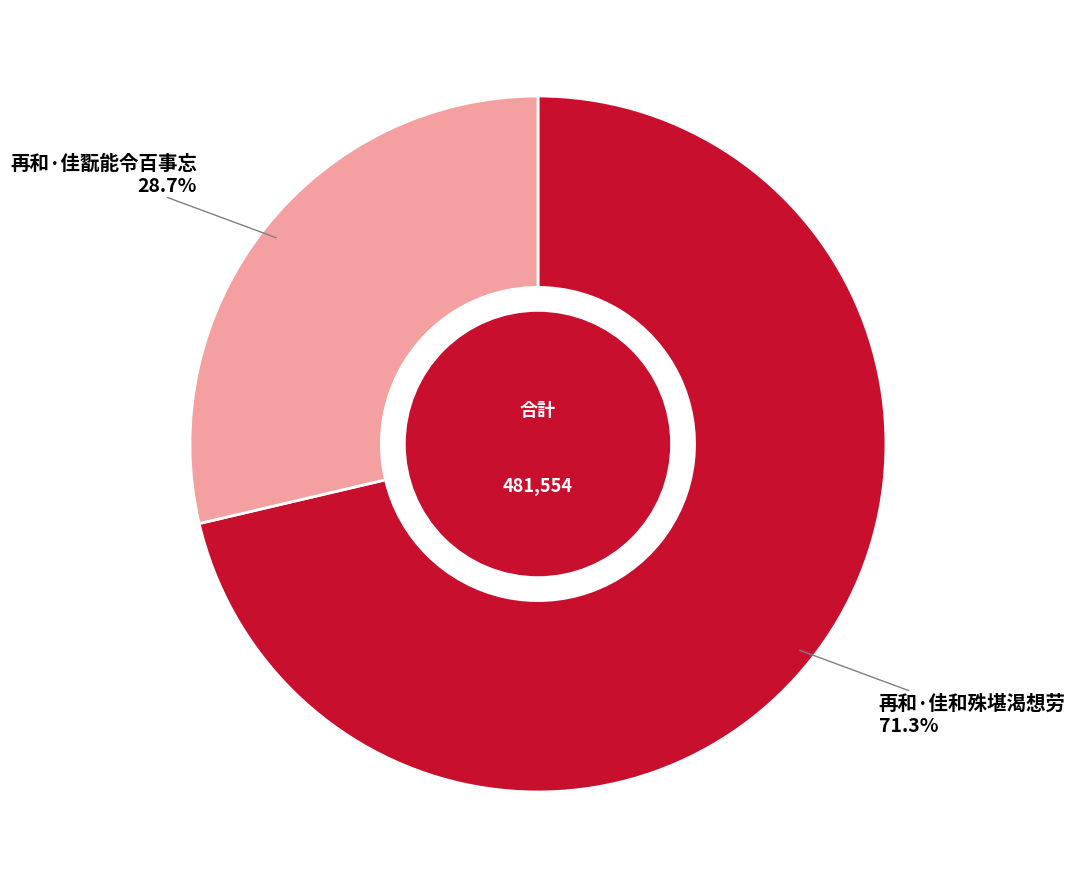

Is the sum of 再和·佳和殊堪渴想劳 and 再和·佳翫能令百事忘 greater than half?

Yes